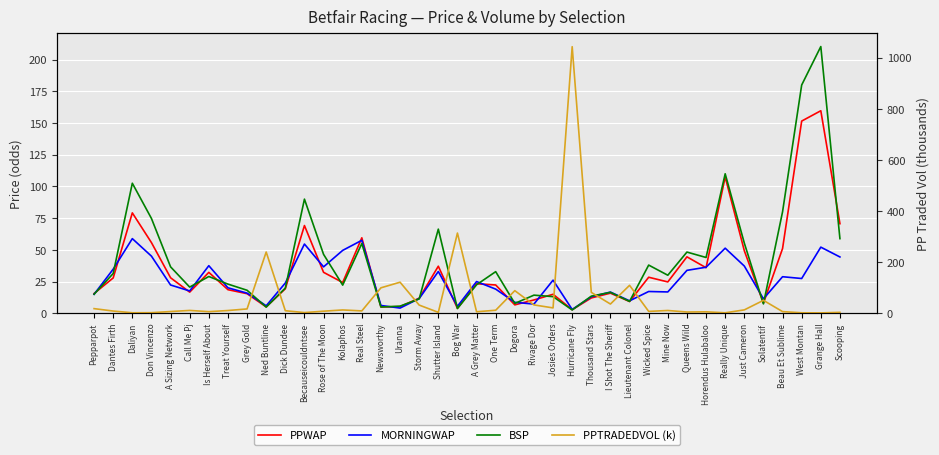

Rank the series at Treat Yourself from lowest to highest value.

PPTRADEDVOL (k), PPWAP, MORNINGWAP, BSP